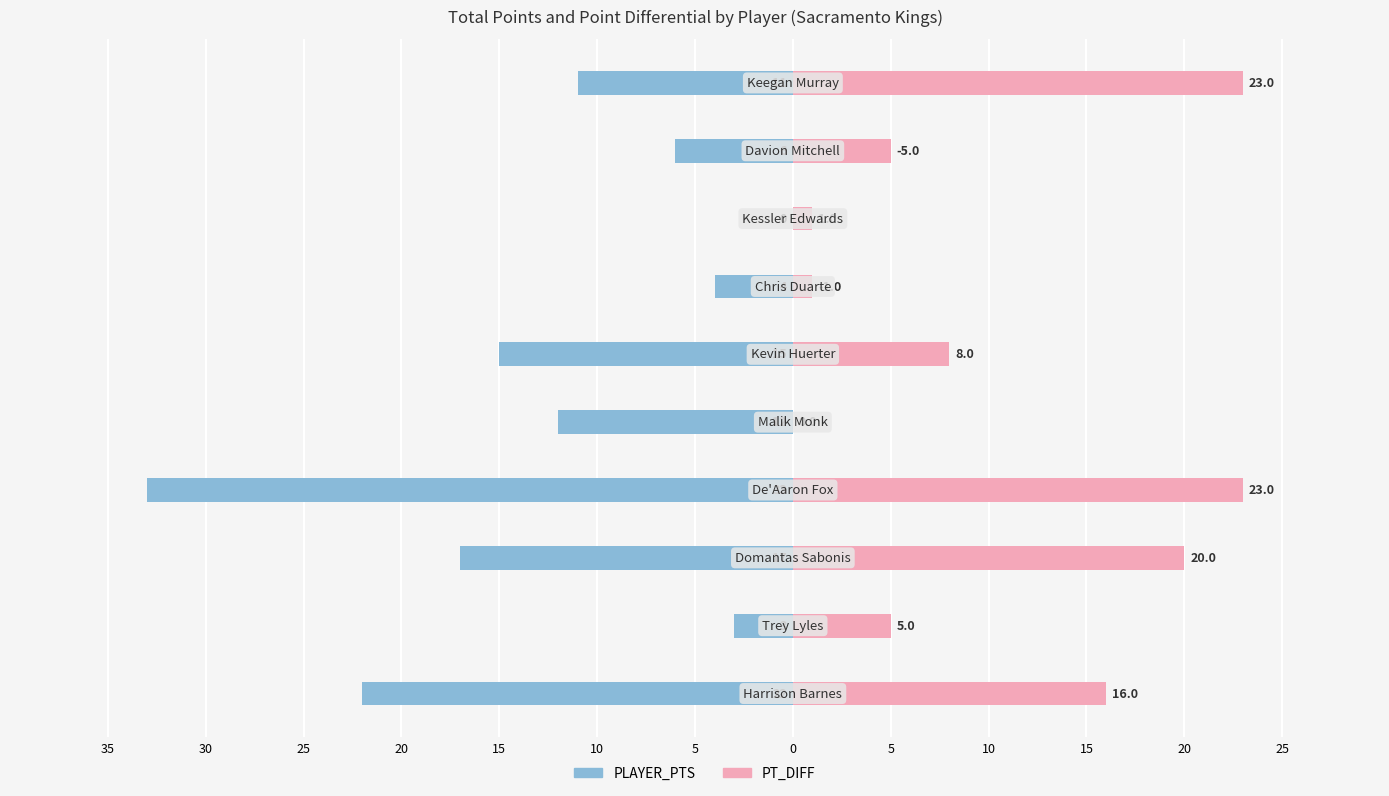

Is the value of PLAYER_PTS at 10 greater than the value of PT_DIFF at 30?

No